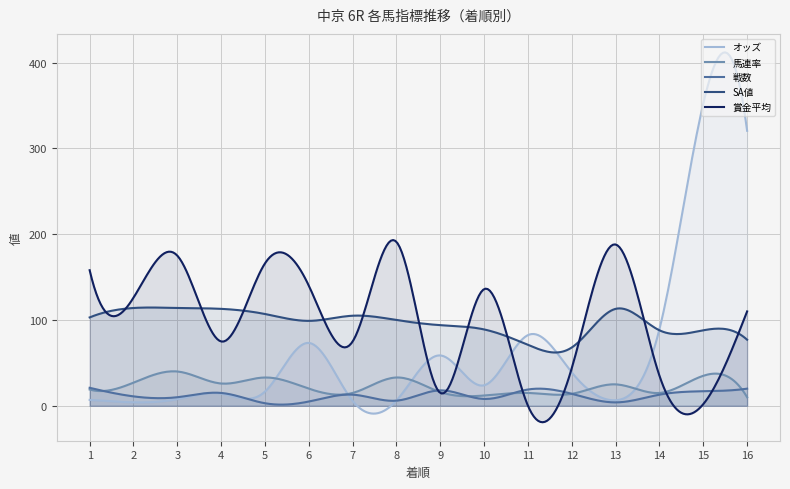

In オッズ, how many points are higher than both neighbors (excluding endpoints)?

5